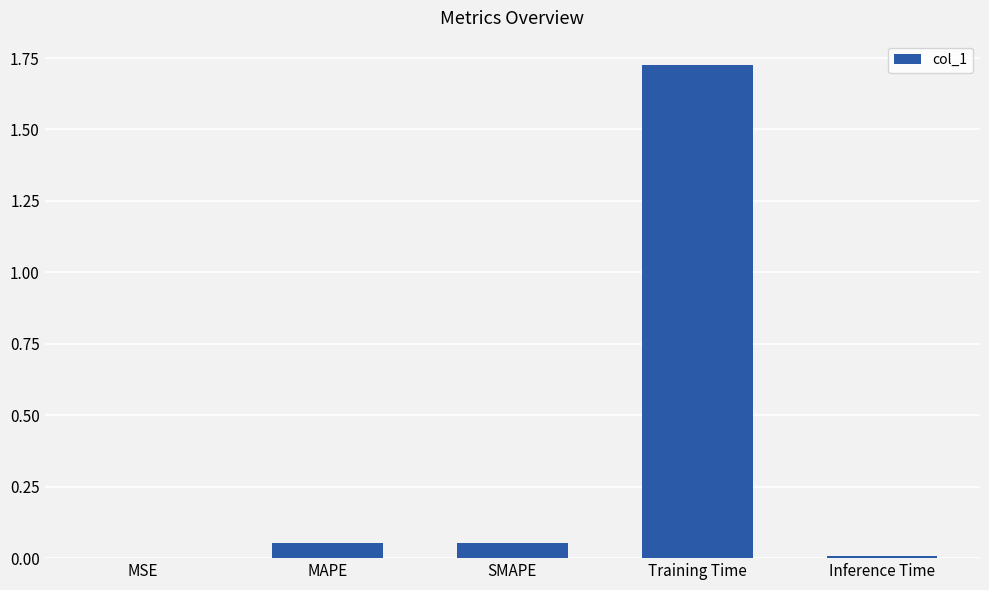

Which category has the highest value across all series?

Training Time